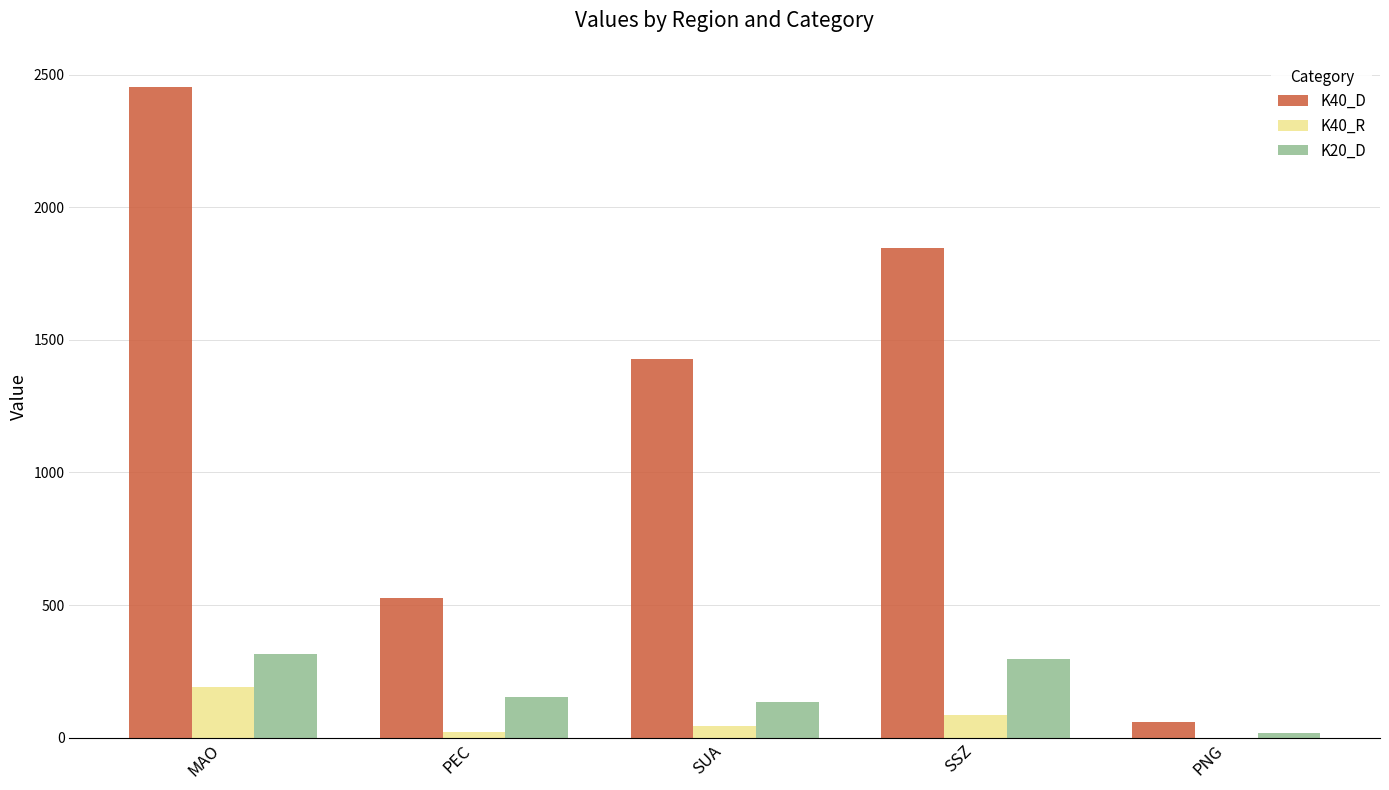

The value of K40_D at PEC is 526. True or false?

True